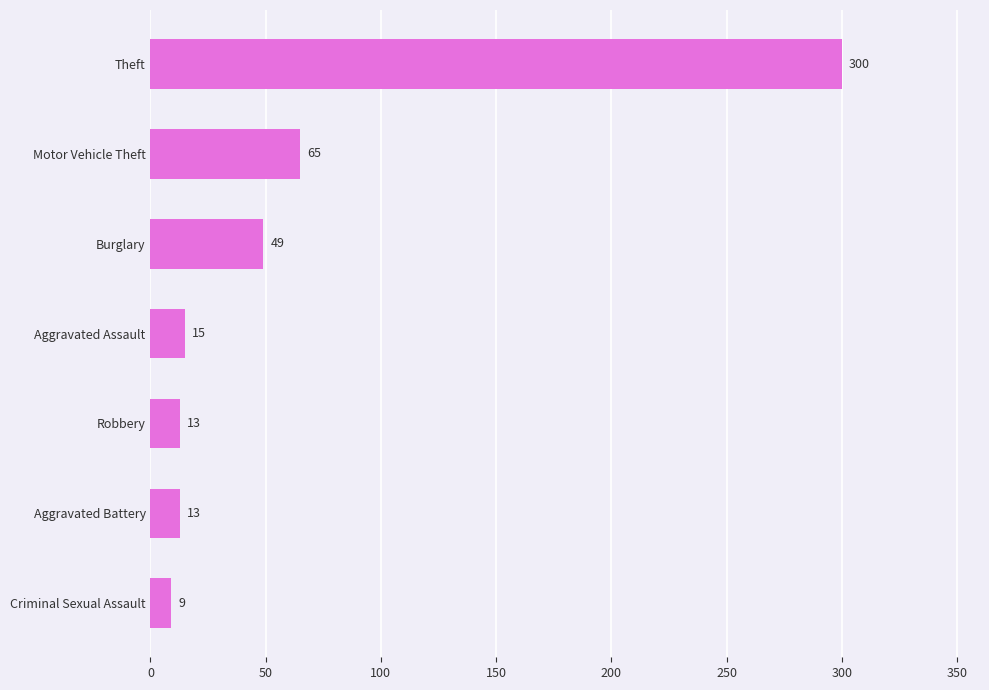

At which label is the value closest to 154?

Motor Vehicle Theft